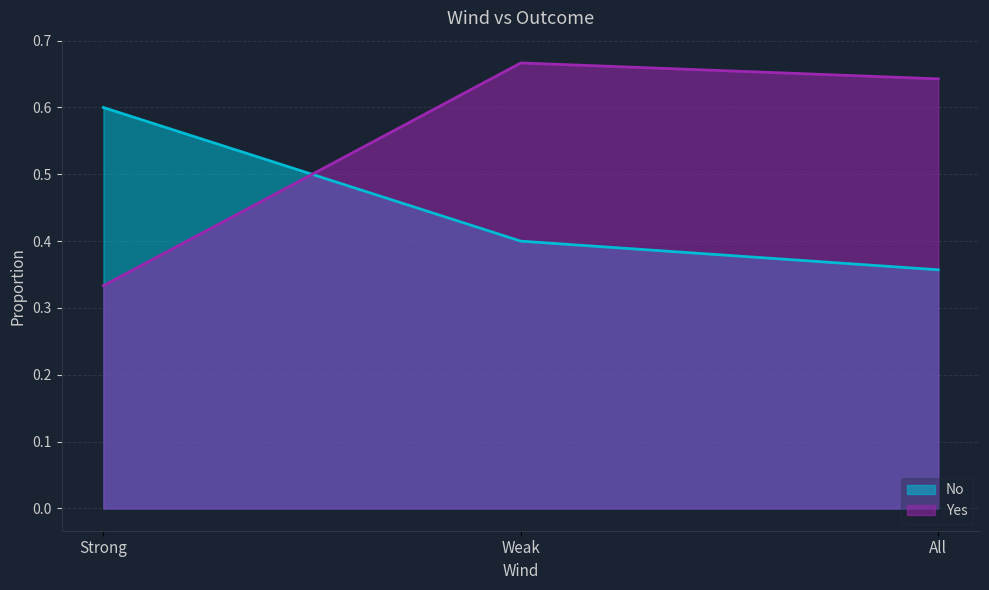

Rank the series by their maximum value, from highest to lowest.

Yes, No